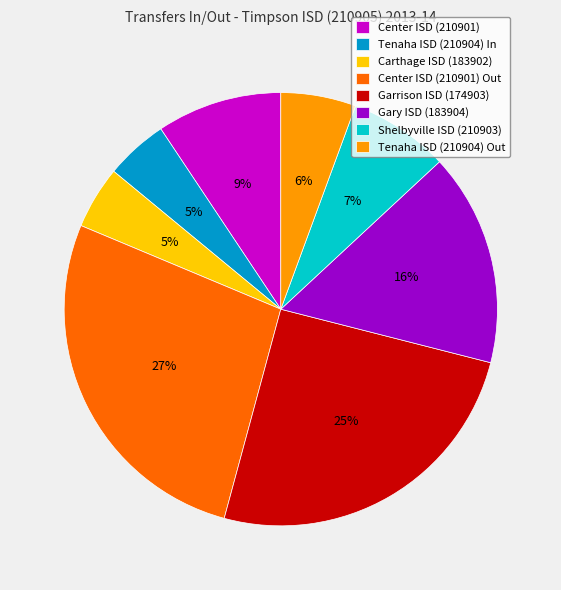

What is the largest slice in the pie chart?

Center ISD (210901) Out